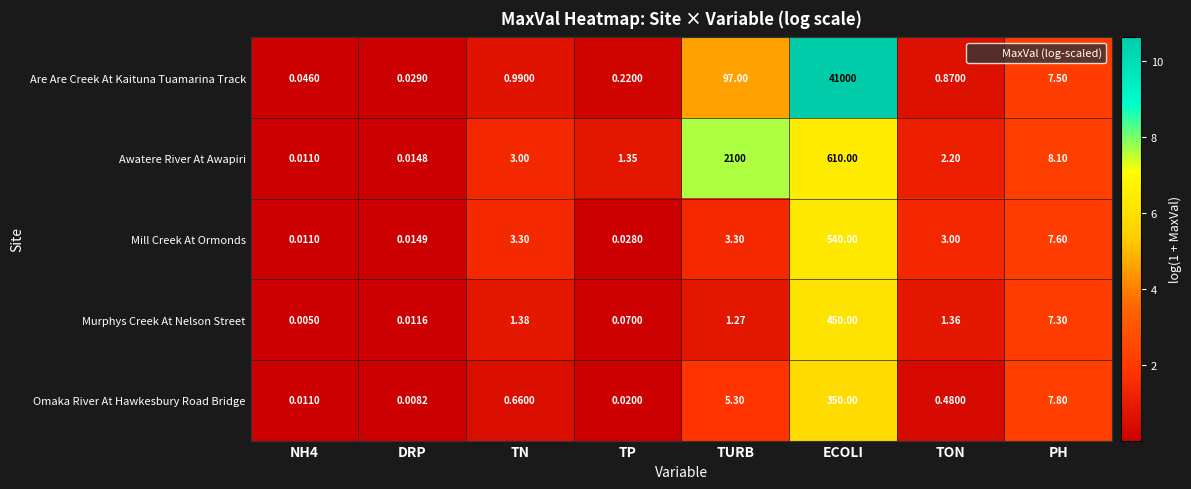

How many distinct data groups are displayed?

5